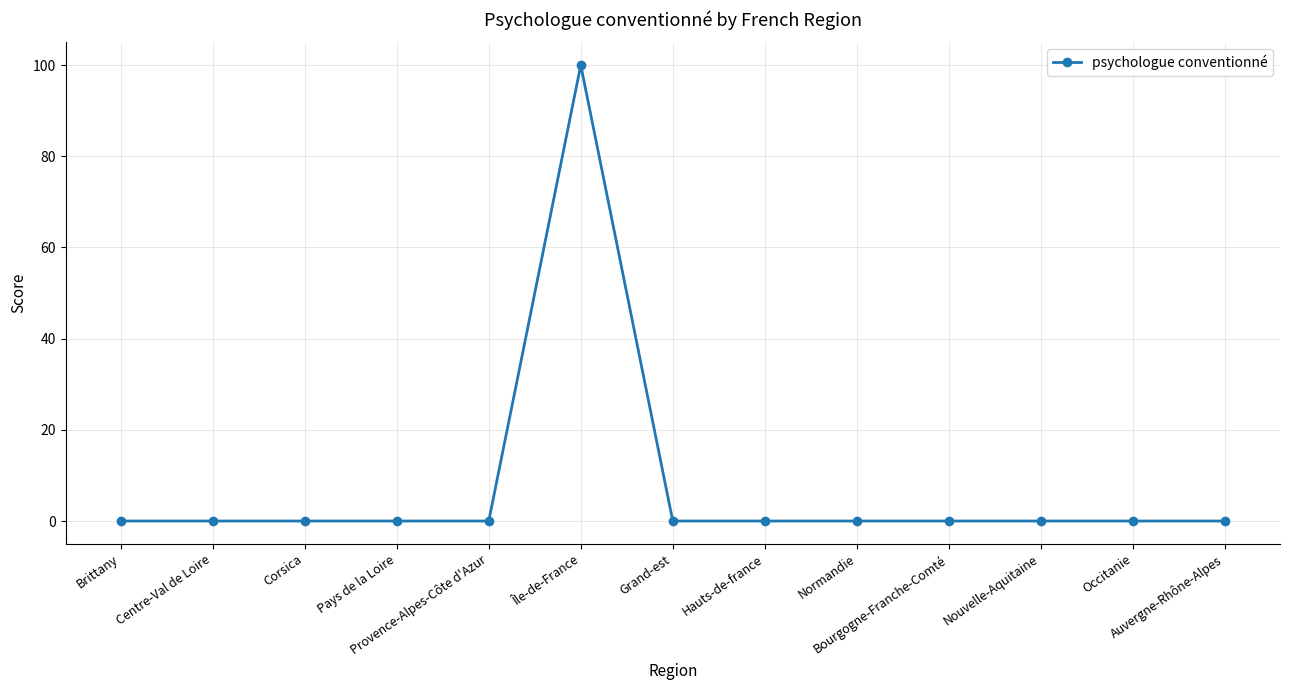

What is the average value?

8